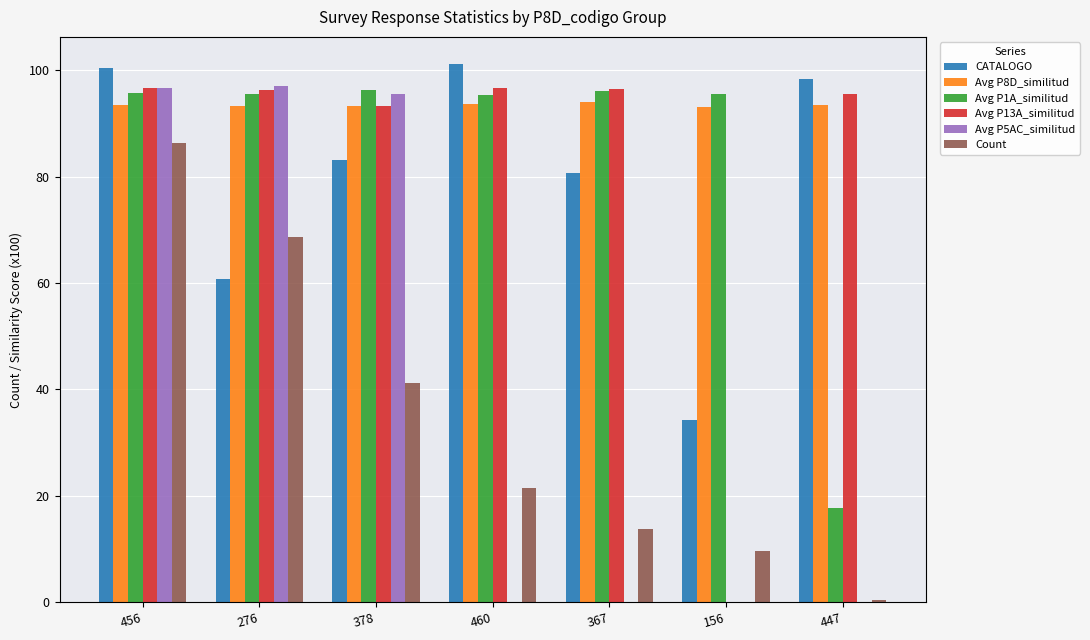

At which category is the sum across all series the highest?

456